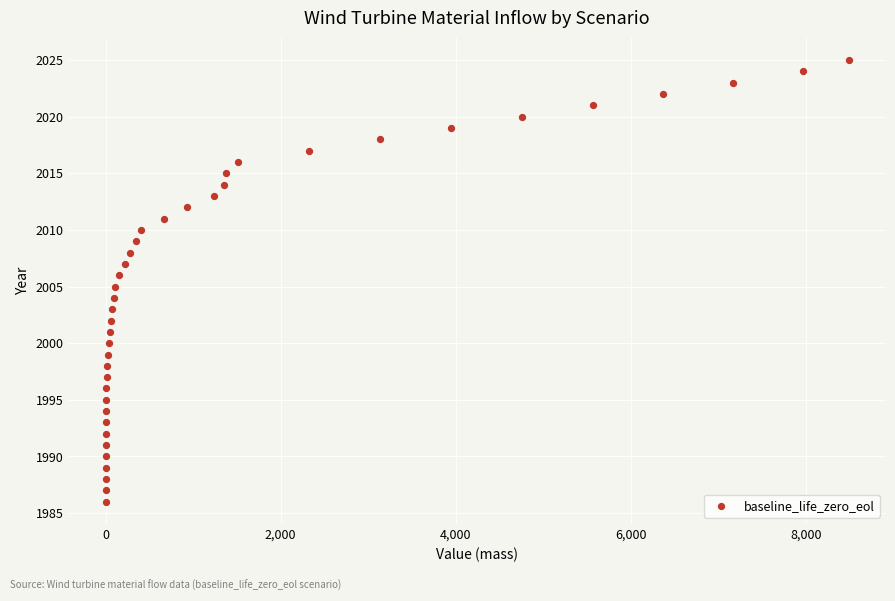

What is the range of Y values (max minus min)?

39